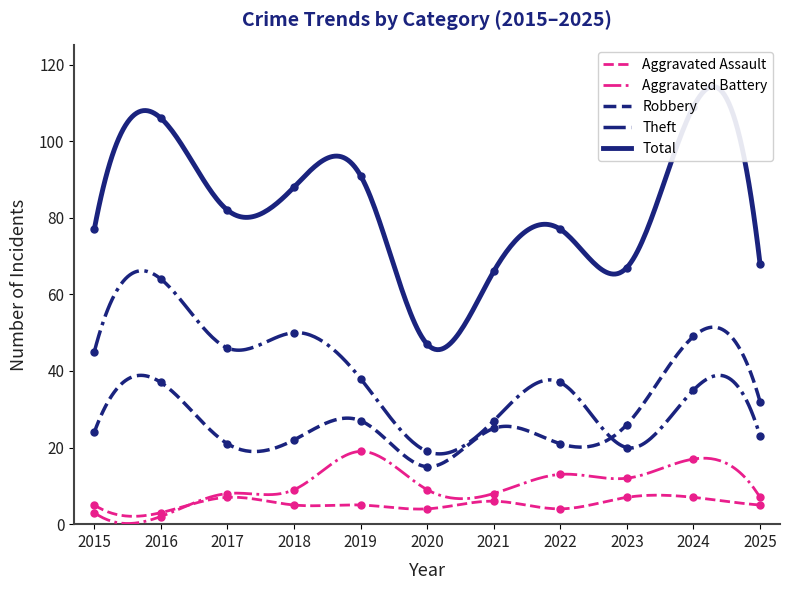

What is the sum of the Aggravated Battery values at 2019 and 2023?

31